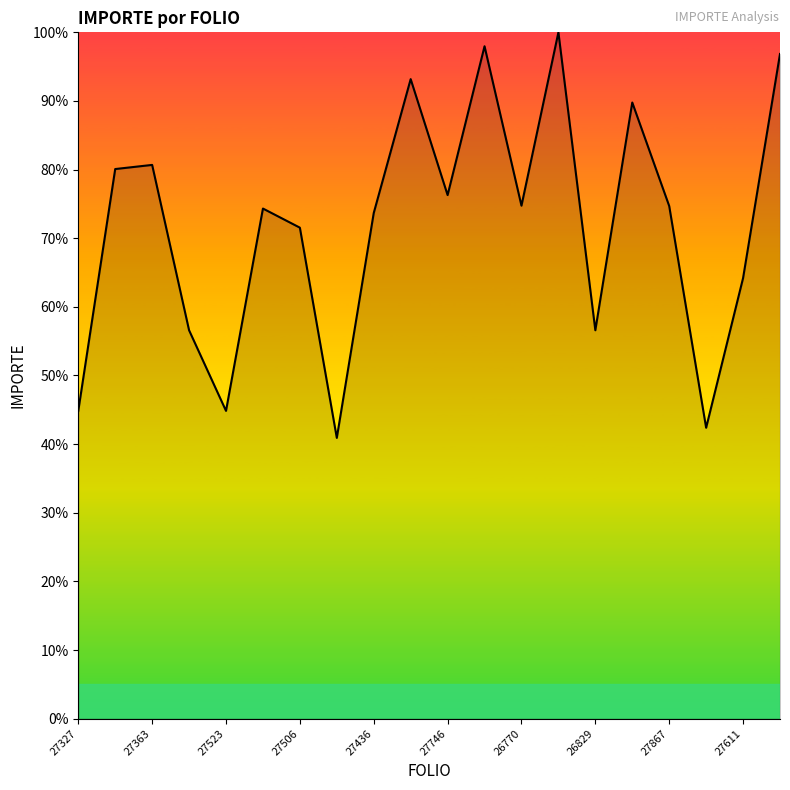

What is the maximum value shown in the chart?

100.0